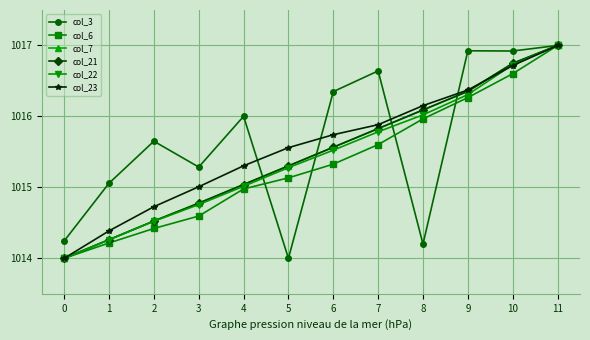

Does the chart have visible grid lines?

Yes